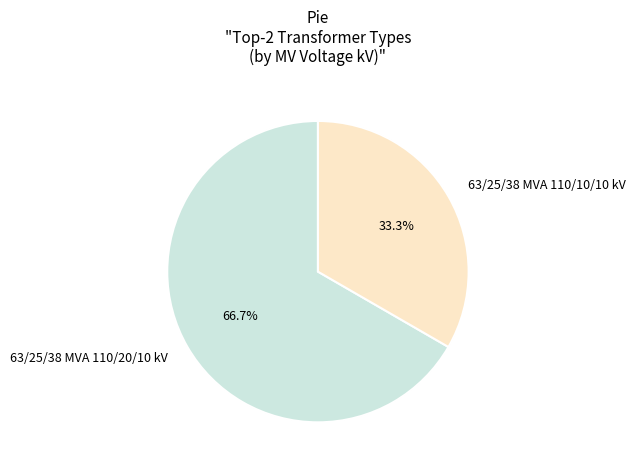

The 63/25/38 MVA 110/10/10 kV slice represents 23% of the pie. True or false?

False